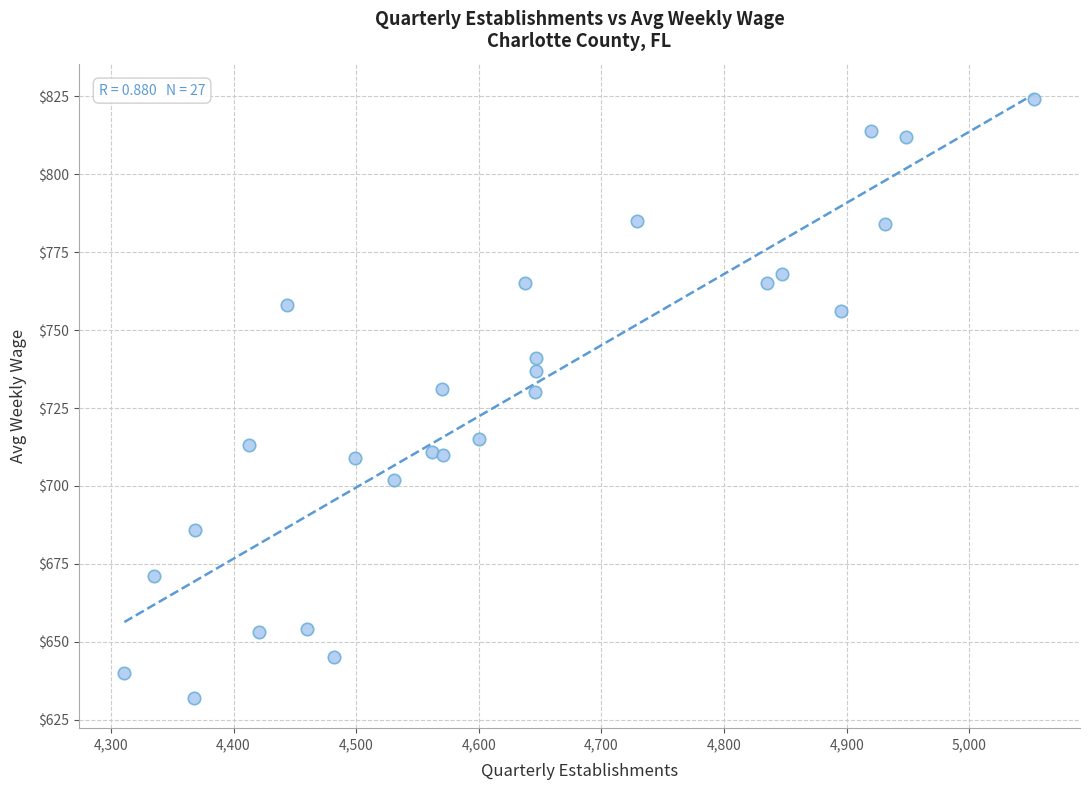

What is the range of X values (max minus min)?

742